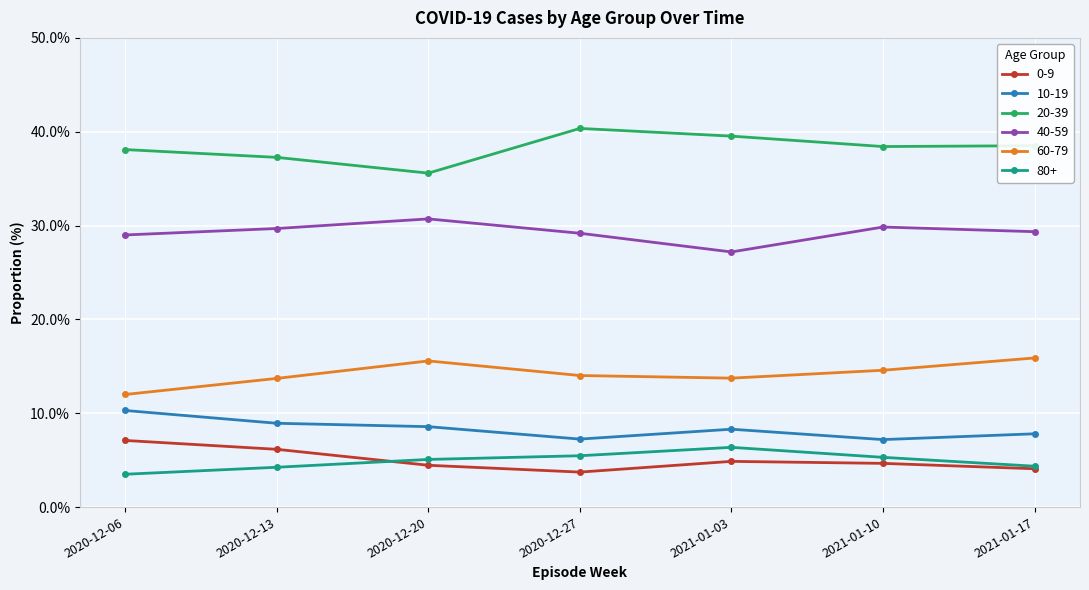

What is the difference between the maximum and minimum values in the 80+ series?

2.9